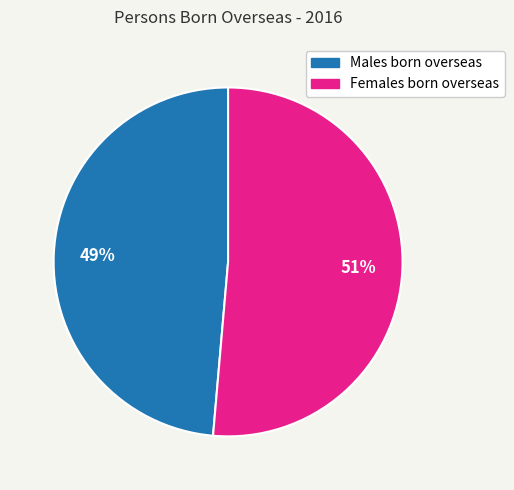

To the nearest percent, what portion does Females born overseas represent?

51%